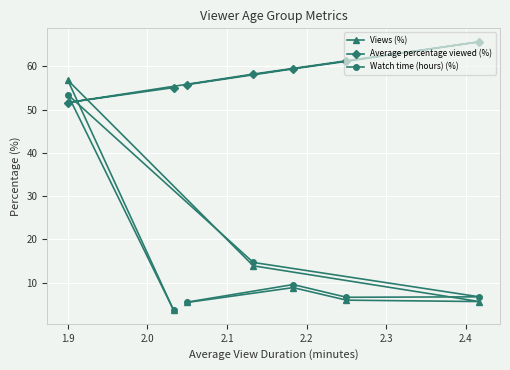

List the series in order of their peak value, highest first.

Average percentage viewed (%), Views (%), Watch time (hours) (%)